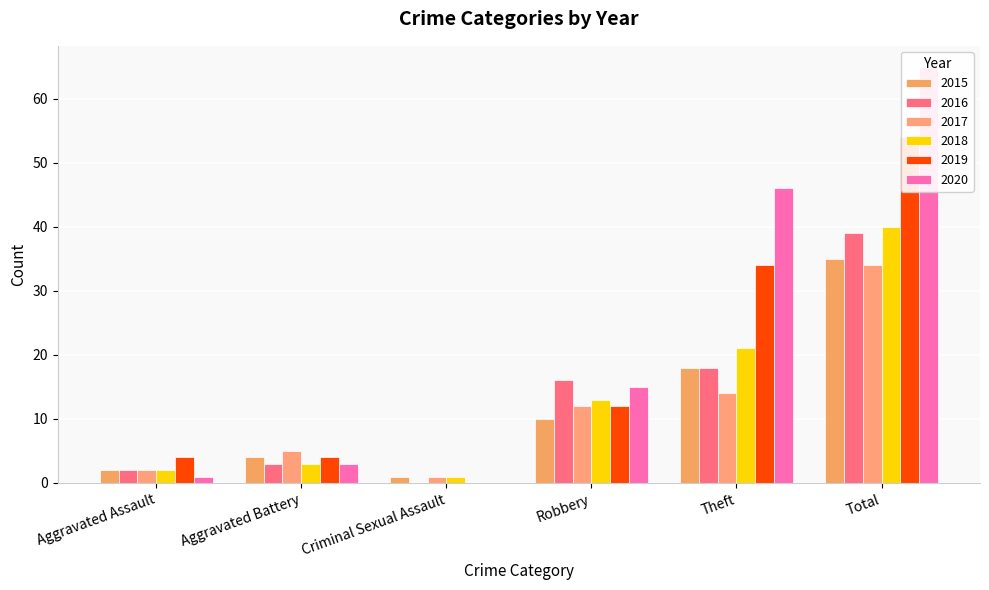

How many categories are shown in the chart?

6